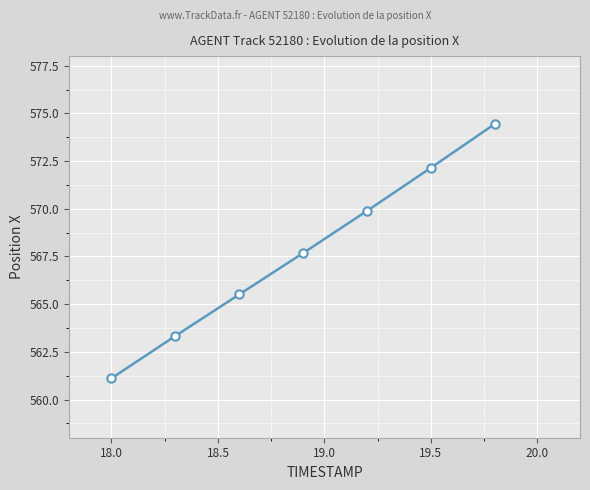

Reading left to right, what are all the values shown in this chart?

561.1	563.3	565.5	567.7	569.9	572.1	574.4